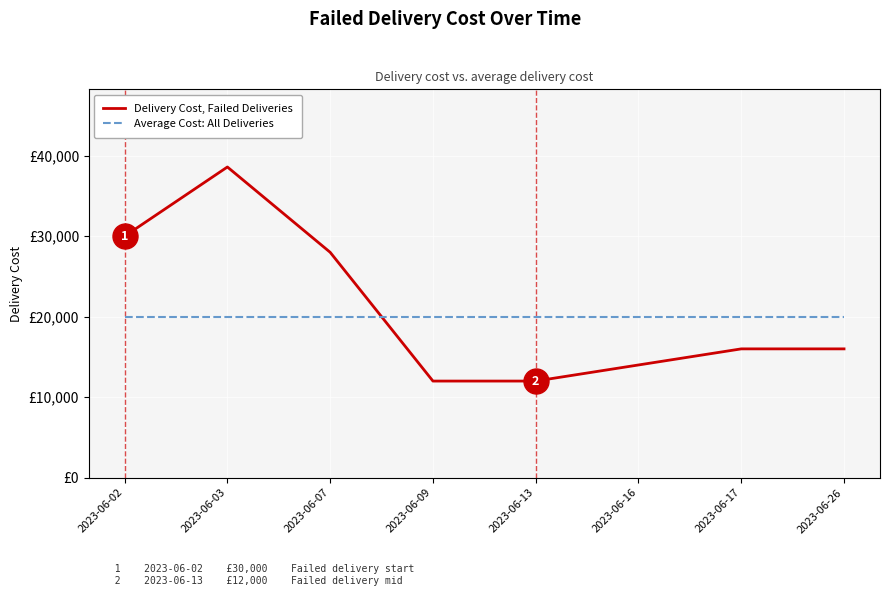

The value of Average Cost: All Deliveries at 2023-06-02 is 11513. True or false?

False